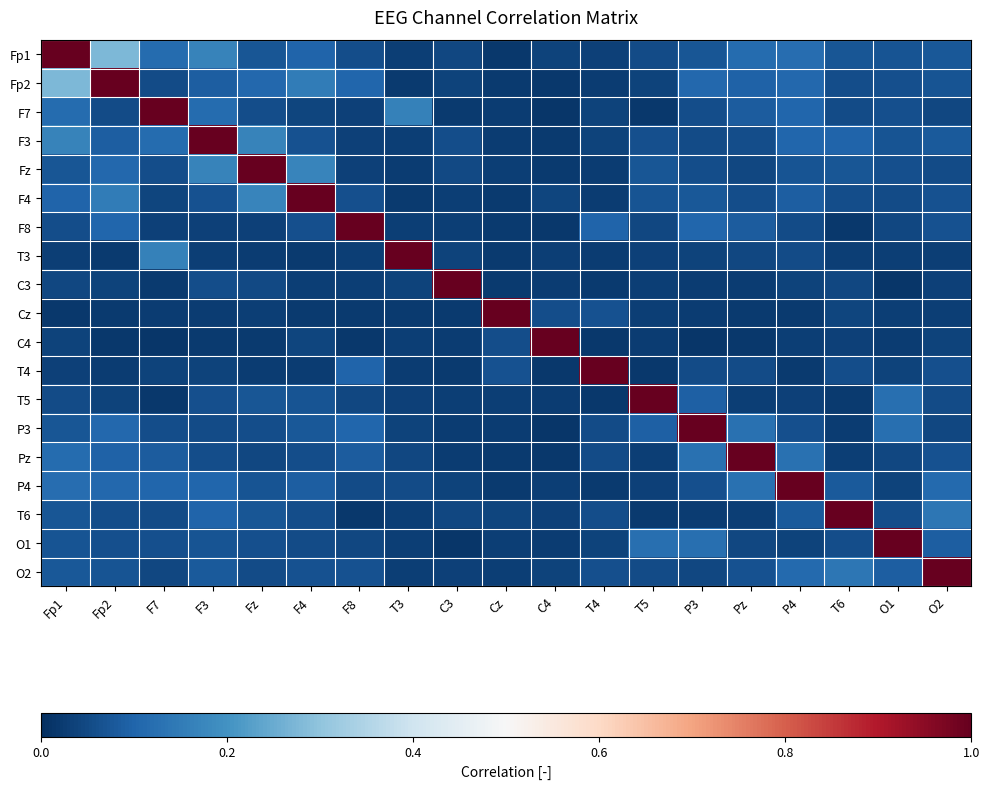

Reading left to right, what are all the values shown in this chart?

Fp1: Fp1=1.0	Fp2=0.3	F7=0.1	F3=0.2	Fz=0.1	F4=0.1	F8=0.1	T3=0.0	C3=0.0	Cz=0.0	C4=0.0	T4=0.0	T5=0.1	P3=0.1	Pz=0.1	P4=0.1	T6=0.1	O1=0.1	O2=0.1
Fp2: Fp1=0.3	Fp2=1.0	F7=0.1	F3=0.1	Fz=0.1	F4=0.2	F8=0.1	T3=0.0	C3=0.0	Cz=0.0	C4=0.0	T4=0.0	T5=0.0	P3=0.1	Pz=0.1	P4=0.1	T6=0.1	O1=0.1	O2=0.1
F7: Fp1=0.1	Fp2=0.1	F7=1.0	F3=0.1	Fz=0.1	F4=0.0	F8=0.0	T3=0.2	C3=0.0	Cz=0.0	C4=0.0	T4=0.0	T5=0.0	P3=0.1	Pz=0.1	P4=0.1	T6=0.1	O1=0.1	O2=0.0
F3: Fp1=0.2	Fp2=0.1	F7=0.1	F3=1.0	Fz=0.2	F4=0.1	F8=0.0	T3=0.0	C3=0.1	Cz=0.0	C4=0.0	T4=0.0	T5=0.1	P3=0.1	Pz=0.1	P4=0.1	T6=0.1	O1=0.1	O2=0.1
Fz: Fp1=0.1	Fp2=0.1	F7=0.1	F3=0.2	Fz=1.0	F4=0.2	F8=0.0	T3=0.0	C3=0.0	Cz=0.0	C4=0.0	T4=0.0	T5=0.1	P3=0.1	Pz=0.0	P4=0.1	T6=0.1	O1=0.1	O2=0.1
F4: Fp1=0.1	Fp2=0.2	F7=0.0	F3=0.1	Fz=0.2	F4=1.0	F8=0.1	T3=0.0	C3=0.0	Cz=0.0	C4=0.0	T4=0.0	T5=0.1	P3=0.1	Pz=0.1	P4=0.1	T6=0.1	O1=0.1	O2=0.1
F8: Fp1=0.1	Fp2=0.1	F7=0.0	F3=0.0	Fz=0.0	F4=0.1	F8=1.0	T3=0.0	C3=0.0	Cz=0.0	C4=0.0	T4=0.1	T5=0.0	P3=0.1	Pz=0.1	P4=0.1	T6=0.0	O1=0.0	O2=0.1
T3: Fp1=0.0	Fp2=0.0	F7=0.2	F3=0.0	Fz=0.0	F4=0.0	F8=0.0	T3=1.0	C3=0.0	Cz=0.0	C4=0.0	T4=0.0	T5=0.0	P3=0.0	Pz=0.0	P4=0.1	T6=0.0	O1=0.0	O2=0.0
C3: Fp1=0.0	Fp2=0.0	F7=0.0	F3=0.1	Fz=0.0	F4=0.0	F8=0.0	T3=0.0	C3=1.0	Cz=0.0	C4=0.0	T4=0.0	T5=0.0	P3=0.0	Pz=0.0	P4=0.0	T6=0.0	O1=0.0	O2=0.0
Cz: Fp1=0.0	Fp2=0.0	F7=0.0	F3=0.0	Fz=0.0	F4=0.0	F8=0.0	T3=0.0	C3=0.0	Cz=1.0	C4=0.1	T4=0.1	T5=0.0	P3=0.0	Pz=0.0	P4=0.0	T6=0.0	O1=0.0	O2=0.0
C4: Fp1=0.0	Fp2=0.0	F7=0.0	F3=0.0	Fz=0.0	F4=0.0	F8=0.0	T3=0.0	C3=0.0	Cz=0.1	C4=1.0	T4=0.0	T5=0.0	P3=0.0	Pz=0.0	P4=0.0	T6=0.0	O1=0.0	O2=0.0
T4: Fp1=0.0	Fp2=0.0	F7=0.0	F3=0.0	Fz=0.0	F4=0.0	F8=0.1	T3=0.0	C3=0.0	Cz=0.1	C4=0.0	T4=1.0	T5=0.0	P3=0.1	Pz=0.1	P4=0.0	T6=0.1	O1=0.0	O2=0.1
T5: Fp1=0.1	Fp2=0.0	F7=0.0	F3=0.1	Fz=0.1	F4=0.1	F8=0.0	T3=0.0	C3=0.0	Cz=0.0	C4=0.0	T4=0.0	T5=1.0	P3=0.1	Pz=0.0	P4=0.0	T6=0.0	O1=0.1	O2=0.1
P3: Fp1=0.1	Fp2=0.1	F7=0.1	F3=0.1	Fz=0.1	F4=0.1	F8=0.1	T3=0.0	C3=0.0	Cz=0.0	C4=0.0	T4=0.1	T5=0.1	P3=1.0	Pz=0.1	P4=0.1	T6=0.0	O1=0.1	O2=0.0
Pz: Fp1=0.1	Fp2=0.1	F7=0.1	F3=0.1	Fz=0.0	F4=0.1	F8=0.1	T3=0.0	C3=0.0	Cz=0.0	C4=0.0	T4=0.1	T5=0.0	P3=0.1	Pz=1.0	P4=0.1	T6=0.0	O1=0.0	O2=0.1
P4: Fp1=0.1	Fp2=0.1	F7=0.1	F3=0.1	Fz=0.1	F4=0.1	F8=0.1	T3=0.1	C3=0.0	Cz=0.0	C4=0.0	T4=0.0	T5=0.0	P3=0.1	Pz=0.1	P4=1.0	T6=0.1	O1=0.0	O2=0.1
T6: Fp1=0.1	Fp2=0.1	F7=0.1	F3=0.1	Fz=0.1	F4=0.1	F8=0.0	T3=0.0	C3=0.0	Cz=0.0	C4=0.0	T4=0.1	T5=0.0	P3=0.0	Pz=0.0	P4=0.1	T6=1.0	O1=0.1	O2=0.1
O1: Fp1=0.1	Fp2=0.1	F7=0.1	F3=0.1	Fz=0.1	F4=0.1	F8=0.0	T3=0.0	C3=0.0	Cz=0.0	C4=0.0	T4=0.0	T5=0.1	P3=0.1	Pz=0.0	P4=0.0	T6=0.1	O1=1.0	O2=0.1
O2: Fp1=0.1	Fp2=0.1	F7=0.0	F3=0.1	Fz=0.1	F4=0.1	F8=0.1	T3=0.0	C3=0.0	Cz=0.0	C4=0.0	T4=0.1	T5=0.1	P3=0.0	Pz=0.1	P4=0.1	T6=0.1	O1=0.1	O2=1.0